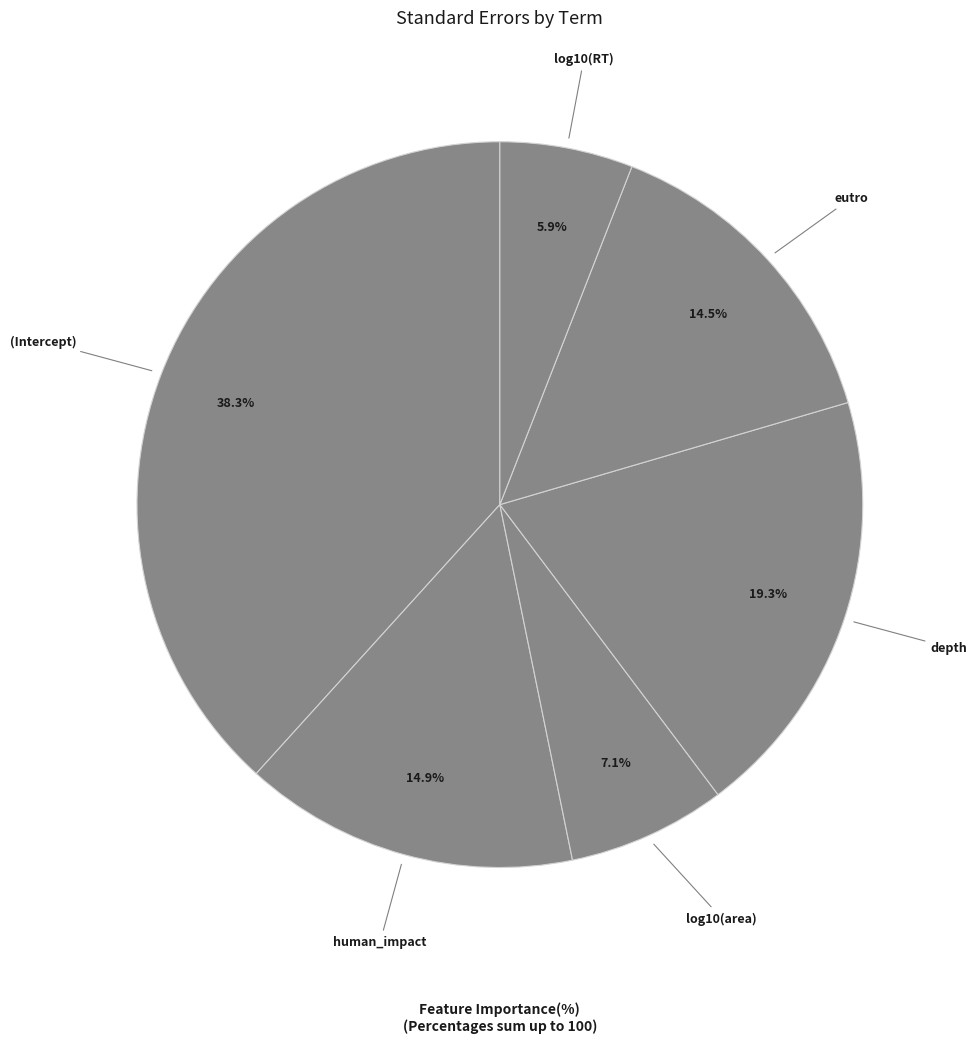

Which category has the biggest portion of the pie?

(Intercept)